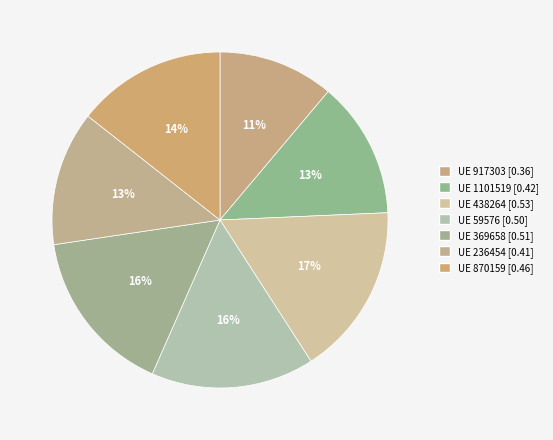

Count the number of slices in the pie.

7